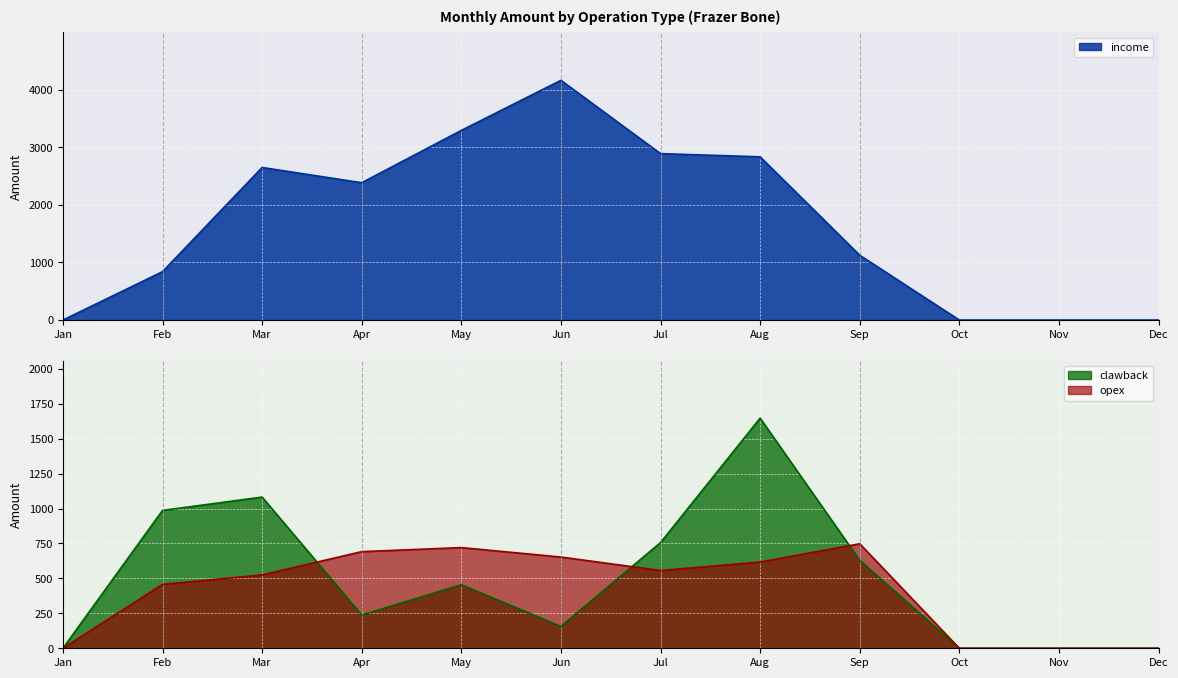

What is the difference between the maximum and minimum values in the income series?

4162.8